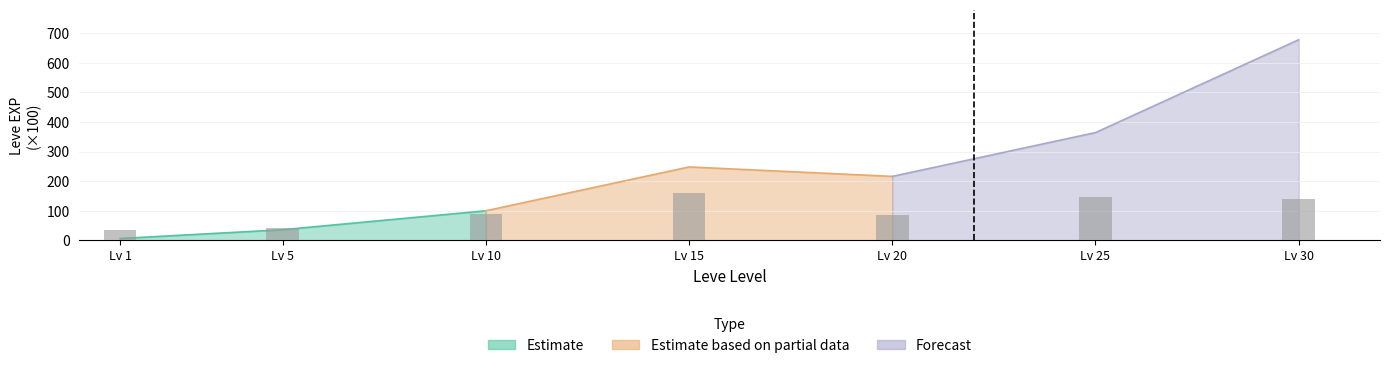

The chart shows a value of 145.5 at Lv 25. True or false?

True